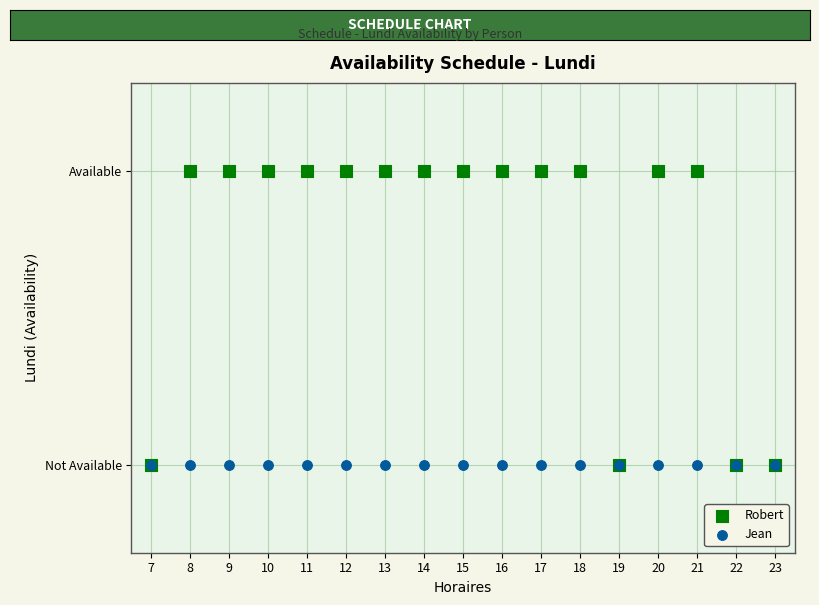

Which series reaches the maximum Y coordinate?

Robert